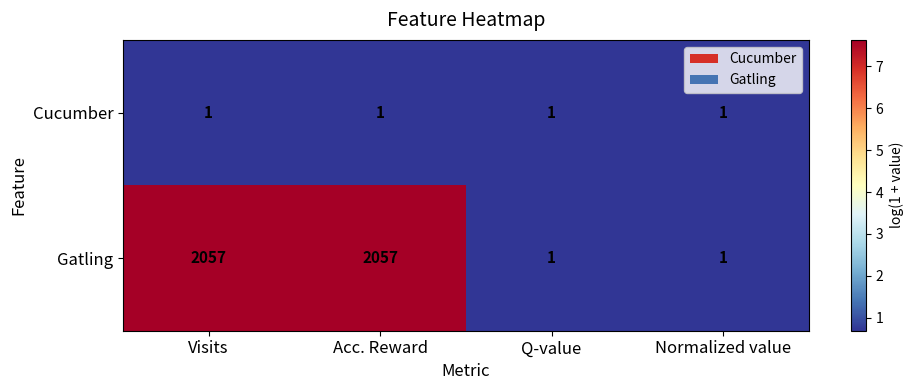

Count the Gatling values in the range 1 to 2057.

4